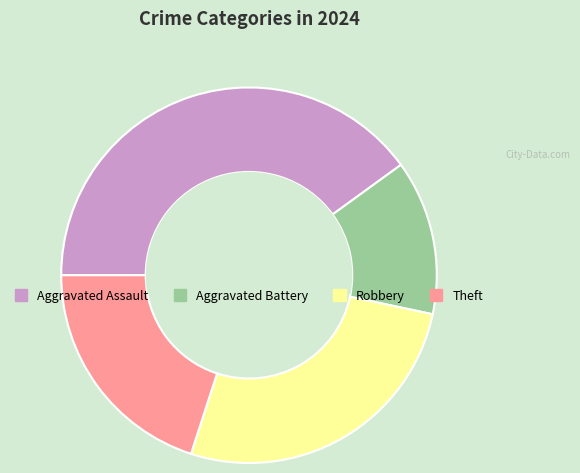

Is it true that Aggravated Battery is 22% of the pie?

False